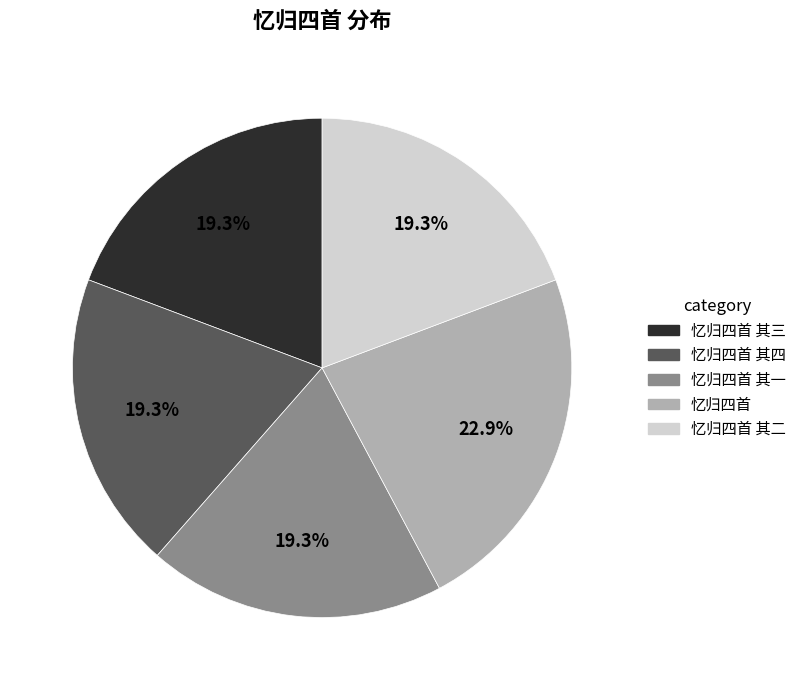

Count the number of slices in the pie.

5